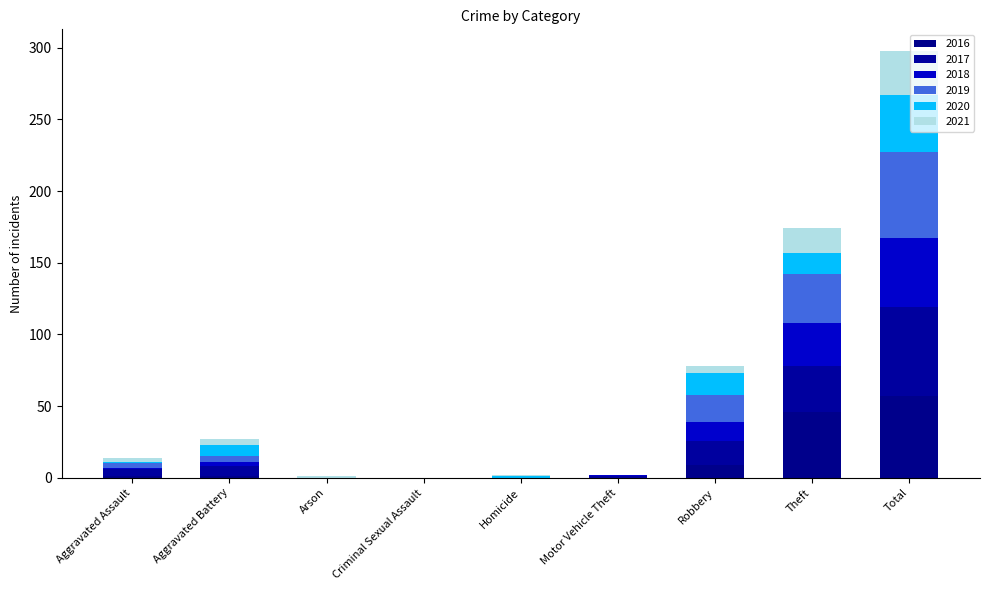

The 2021 series shows 1 at Homicide. True or false?

False